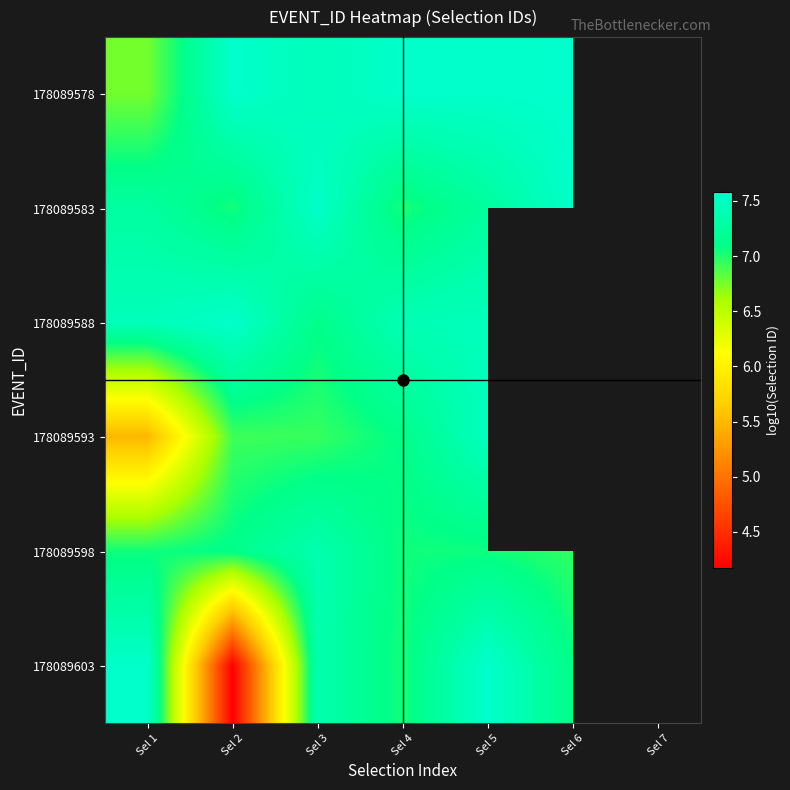

At which category is the sum across all series the highest?

Sel 5